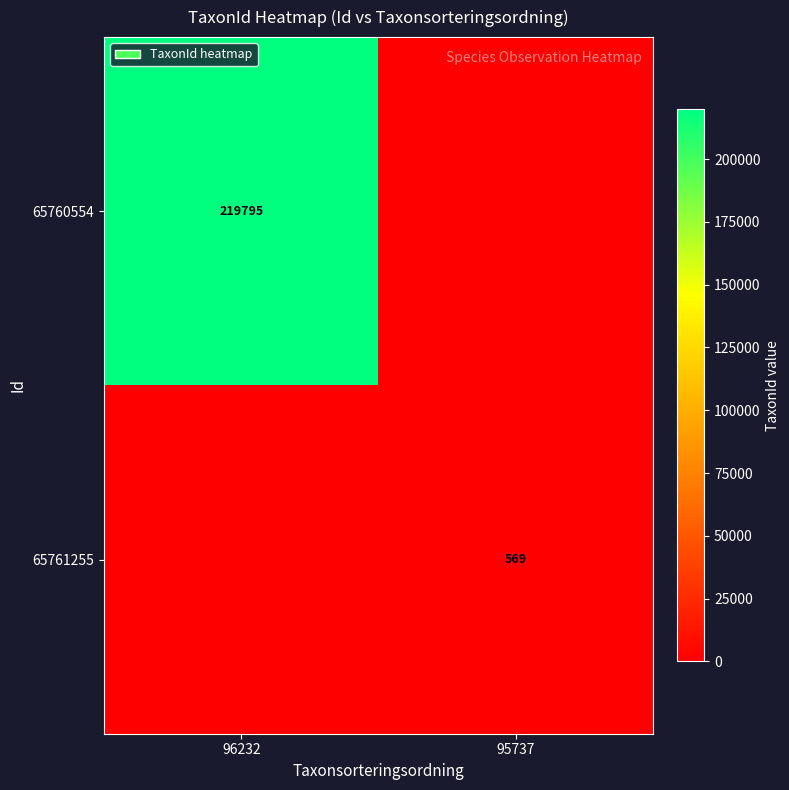

Is it true that 65761255 equals 914 at 95737?

False